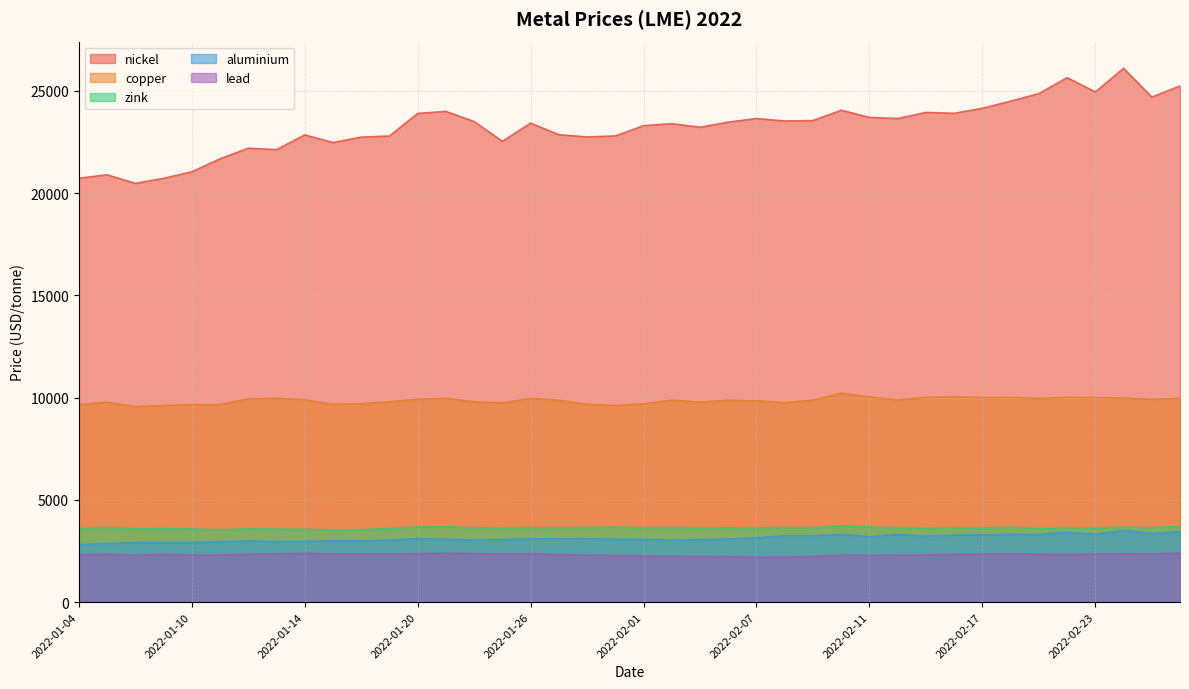

How many lines are shown in the chart?

5